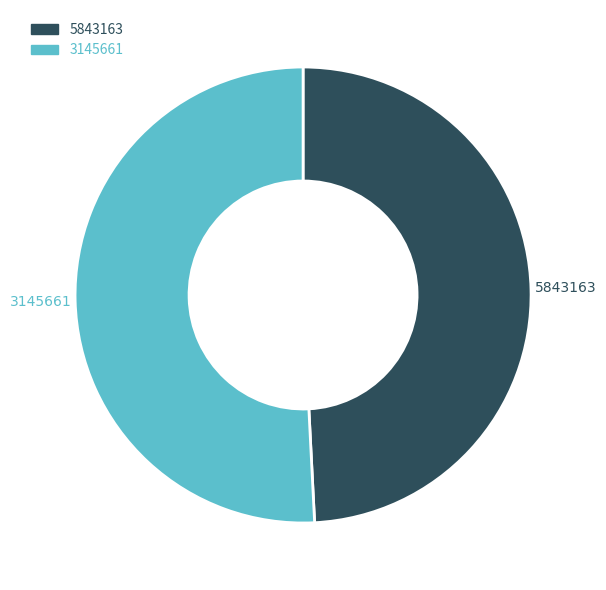

What is the smallest slice in the pie chart?

5843163